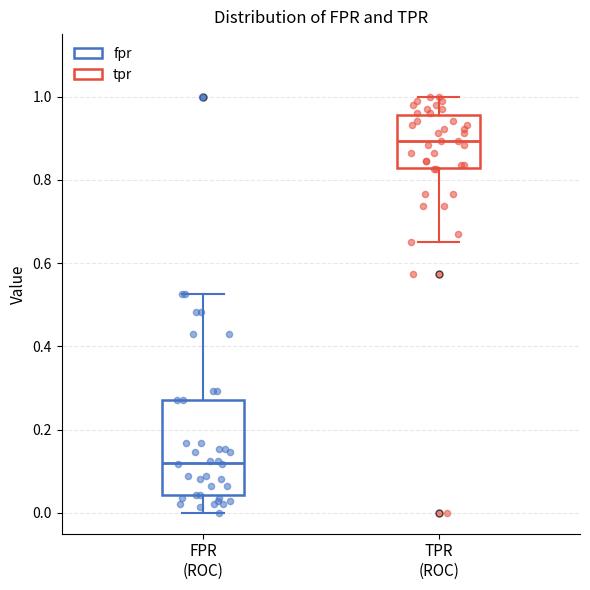

Reading left to right, transcribe this box plot: for each box, give where its median line is, the range the box spans, and where its two whiskers end, as read against the y-axis. The values are not printed on the chart, so give them approximately, as read against the axis.

FPR (ROC): median 0.12, box 0.04 to 0.28, whiskers 0.00 to 0.52
TPR (ROC): median 0.90, box 0.82 to 0.96, whiskers 0.66 to 1.00